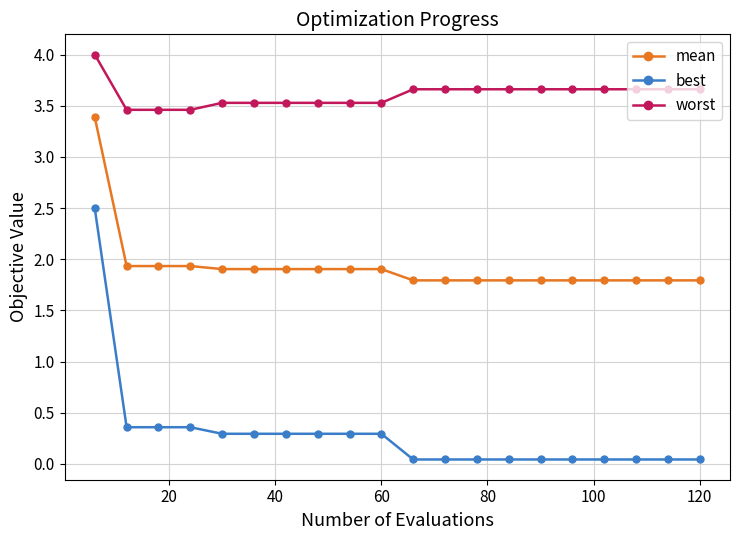

Which series has the largest total across all categories?

worst